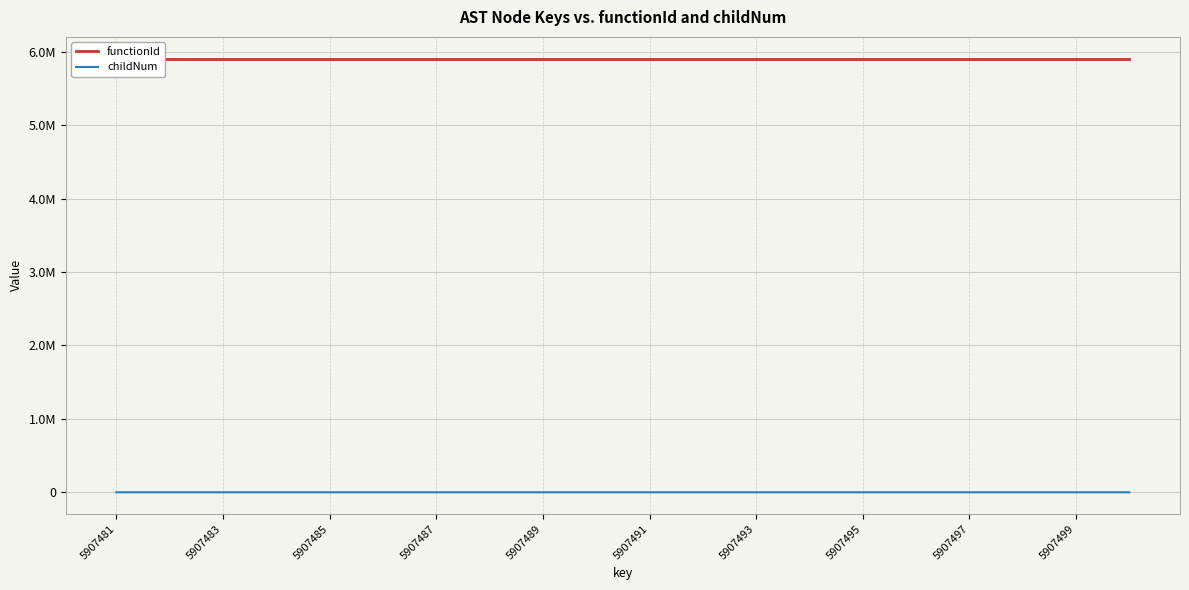

True or false: functionId has a value of 2417839 at 5907497.

False